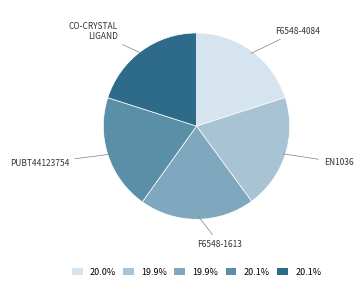

Is there any slice that represents more than half of the pie?

No